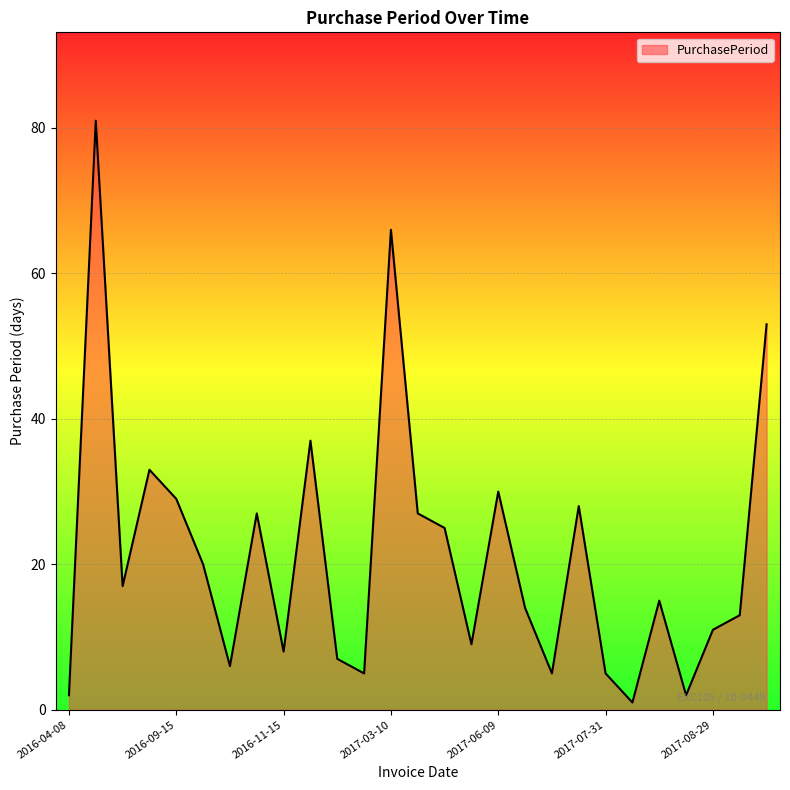

What is the difference between the maximum and minimum values?

80